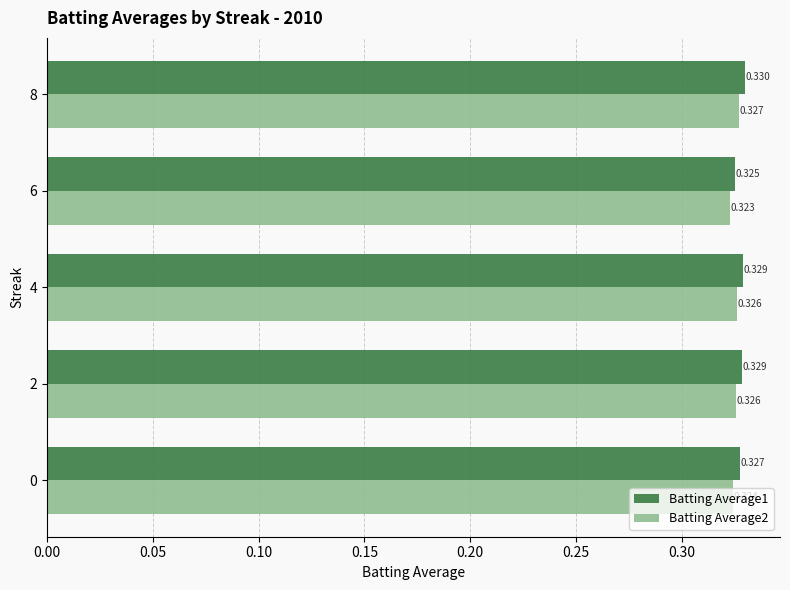

Is the value of Batting Average1 at 4 greater than the value of Batting Average2 at 8?

Yes